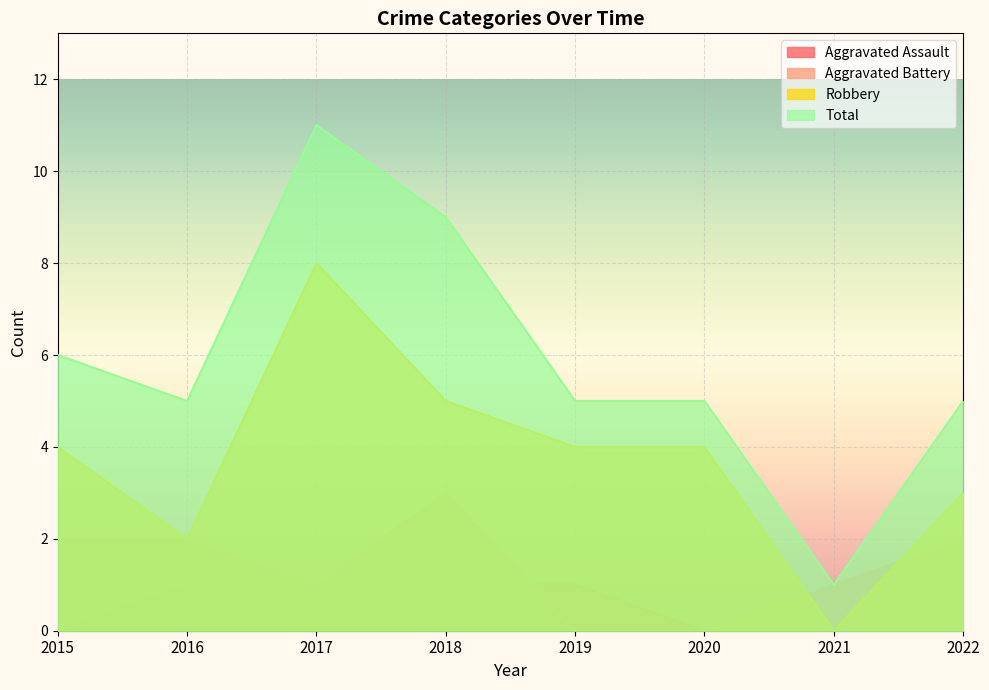

Rank the series by their maximum value, from lowest to highest.

Aggravated Assault, Aggravated Battery, Robbery, Total